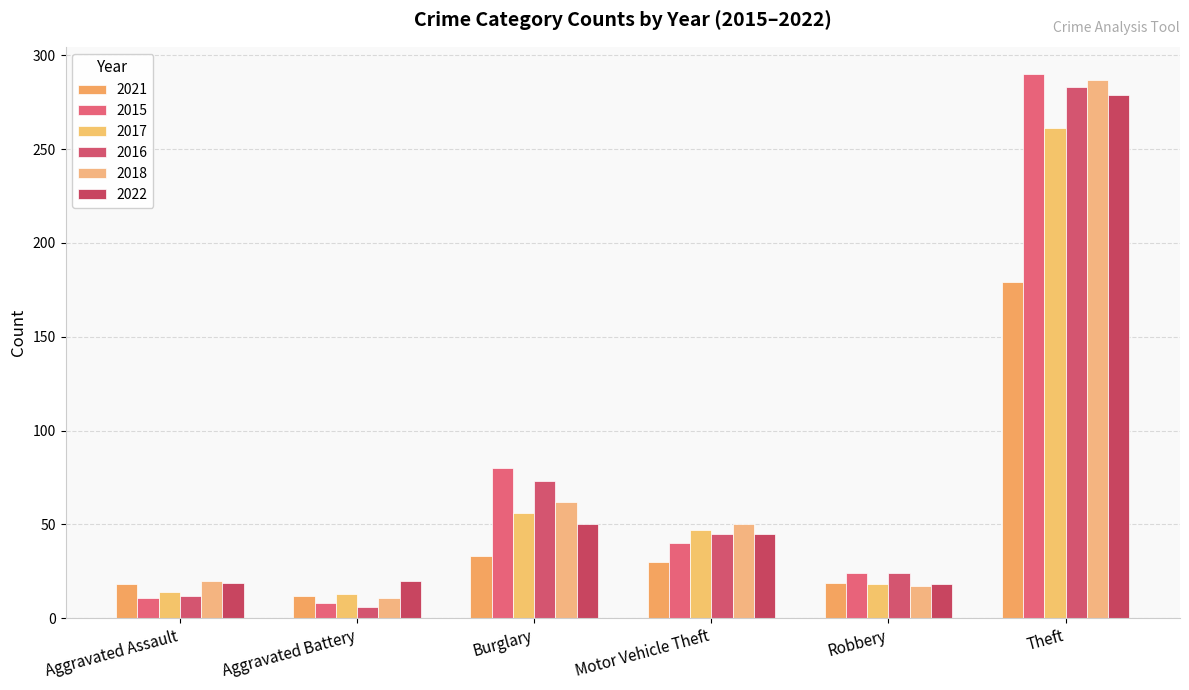

How many groups of bars are there?

6